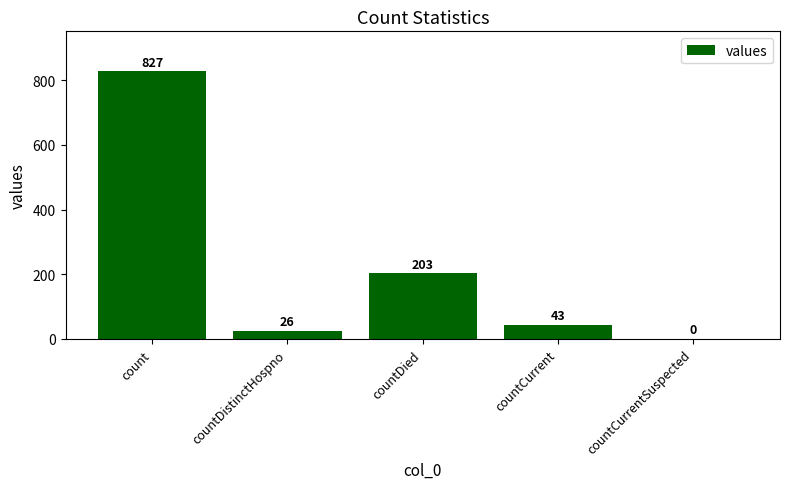

What is the maximum value shown in the chart?

827